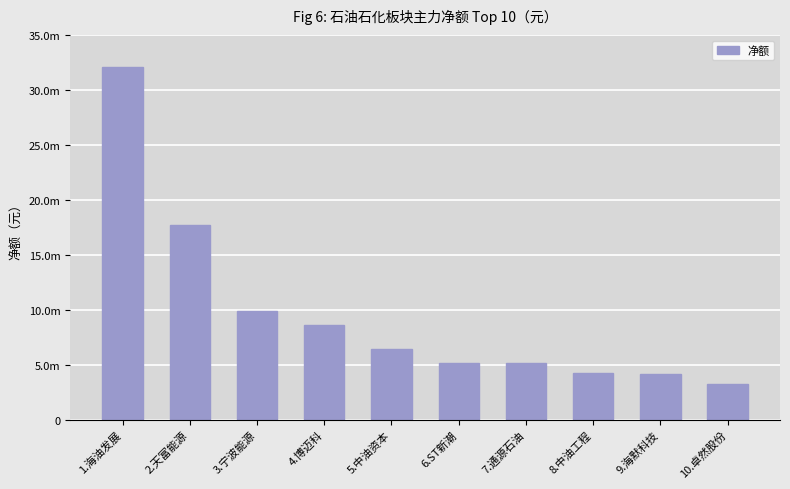

What is the difference between the values at 7.通源石油 and 3.宁波能源?

4738672